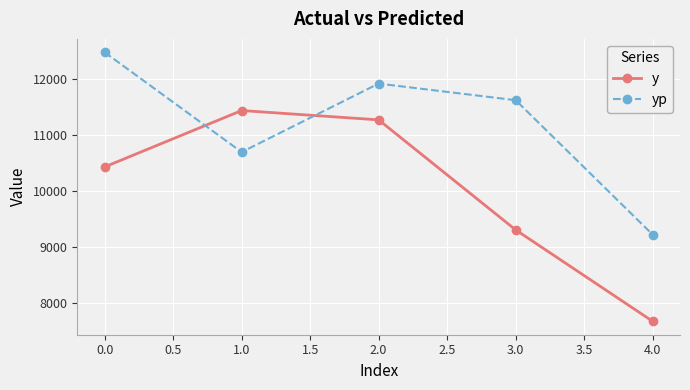

What is the maximum value shown in the chart?

12481.4